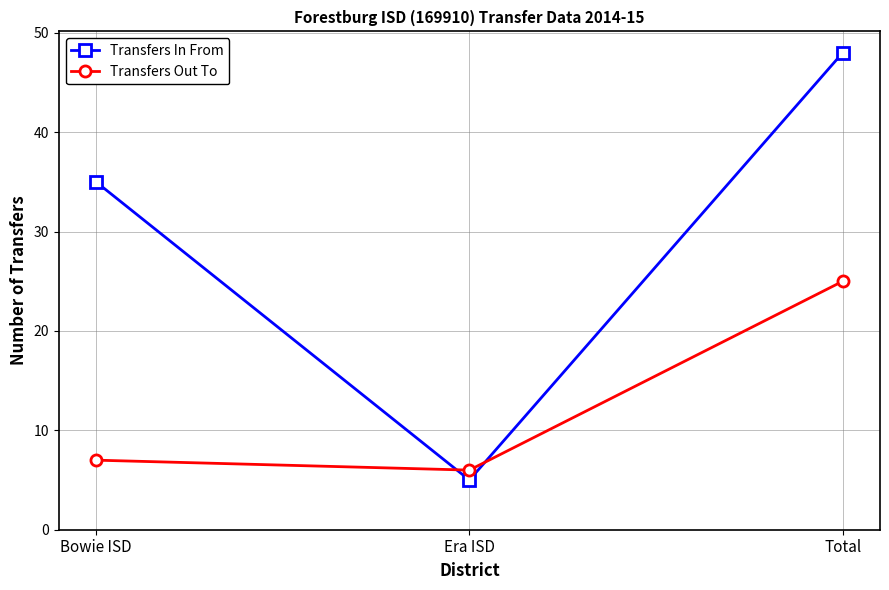

List the labels in order of Transfers Out To value, smallest first.

Era ISD, Bowie ISD, Total